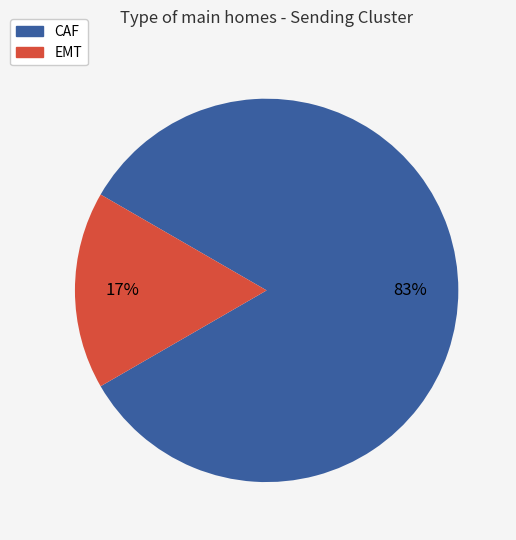

To the nearest percent, what portion does CAF represent?

83%